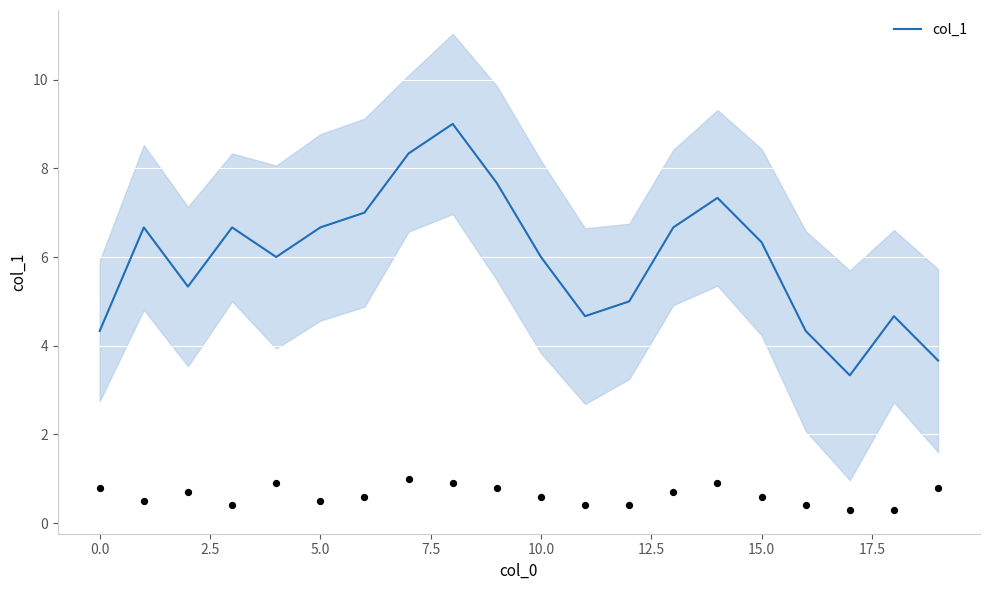

Approximately how many times larger is the value at 5.0 compared to 19?

1.8